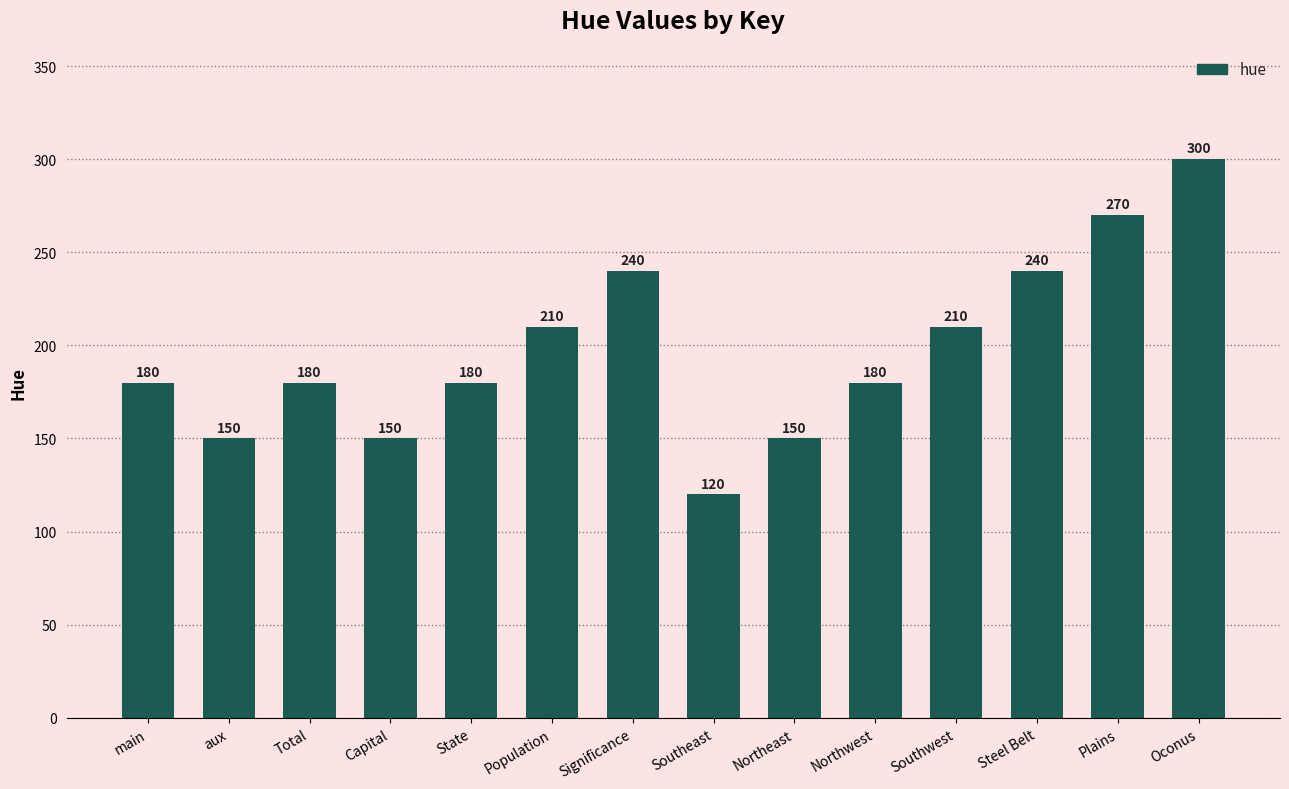

What is the average value?

197